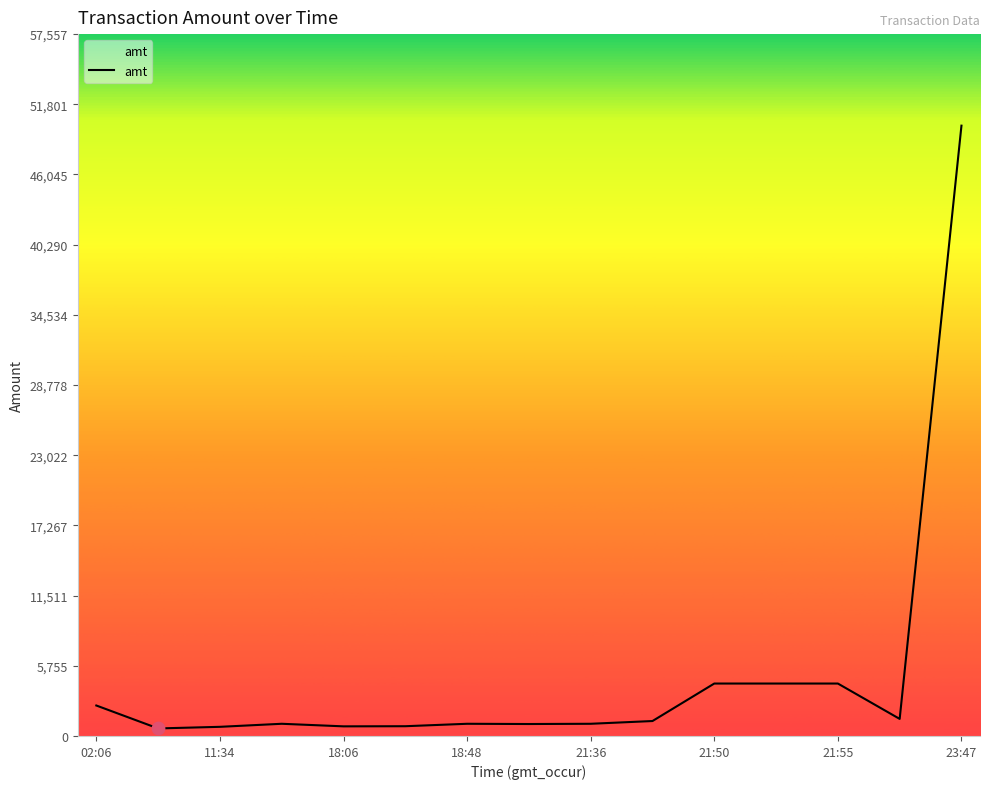

What is the greatest value displayed?

50050